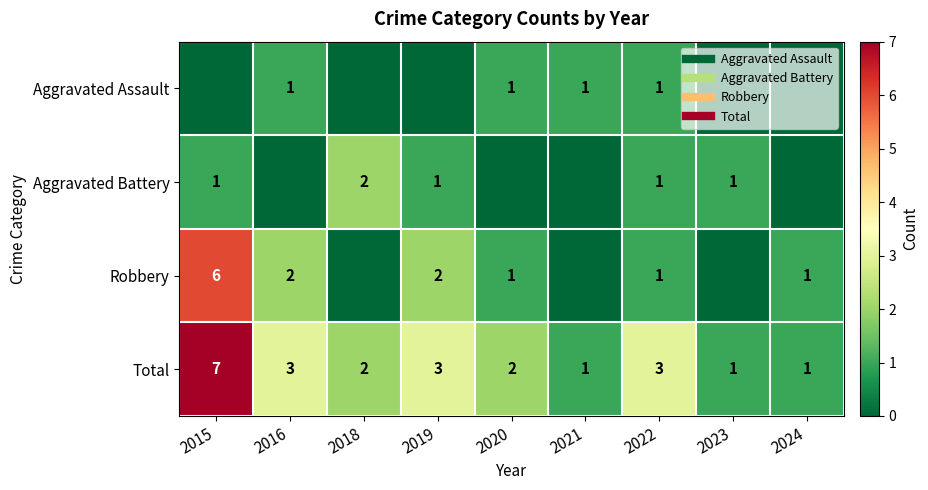

How many series are shown in this chart?

4